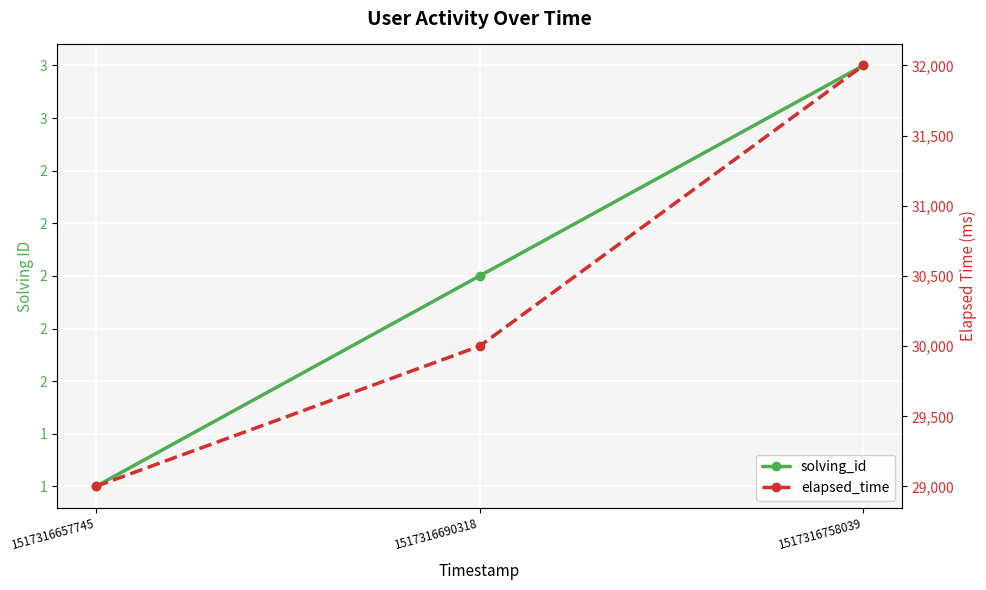

What is the highest value of the elapsed_time series?

32000